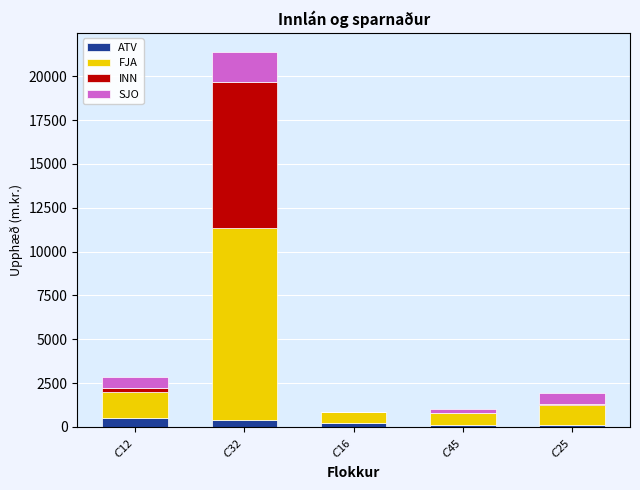

What are all the series names shown in the legend?

ATV, FJA, INN, SJO